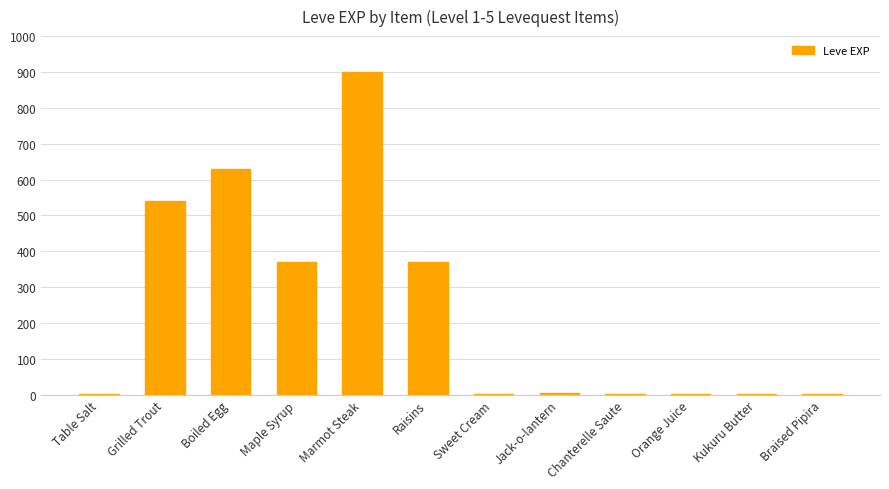

Is it true that the value at Maple Syrup is 528?

False